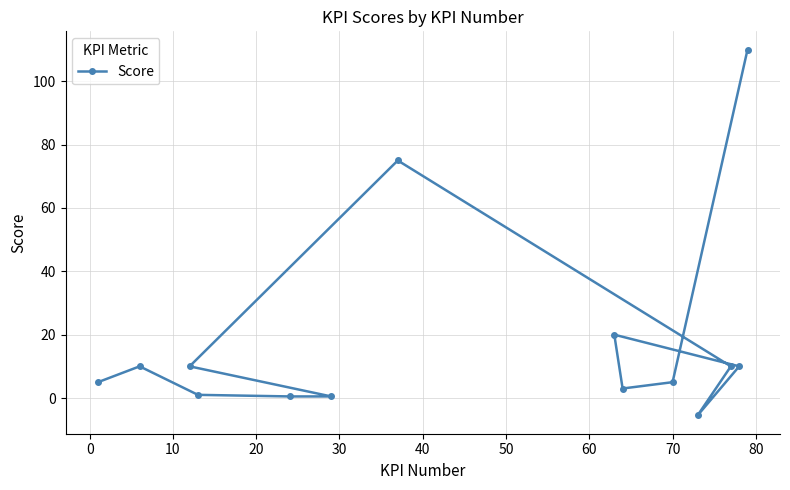

Does the chart have visible grid lines?

Yes